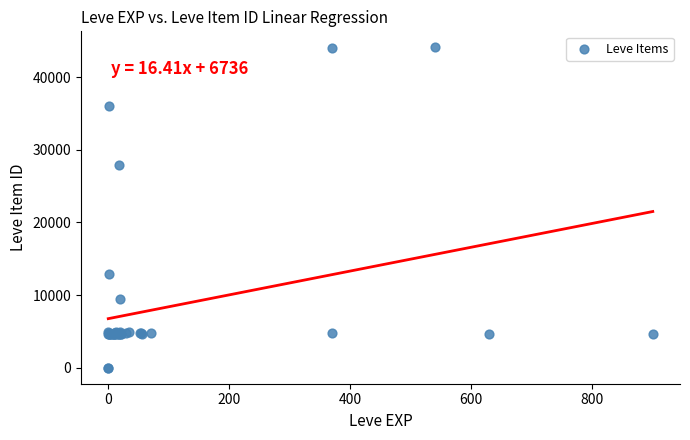

What Y value in the scatter plot is closest to 22048?

27884